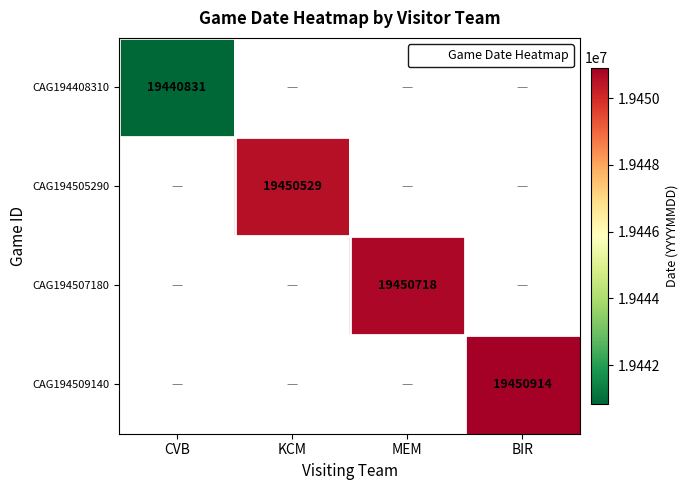

How many distinct data groups are displayed?

4